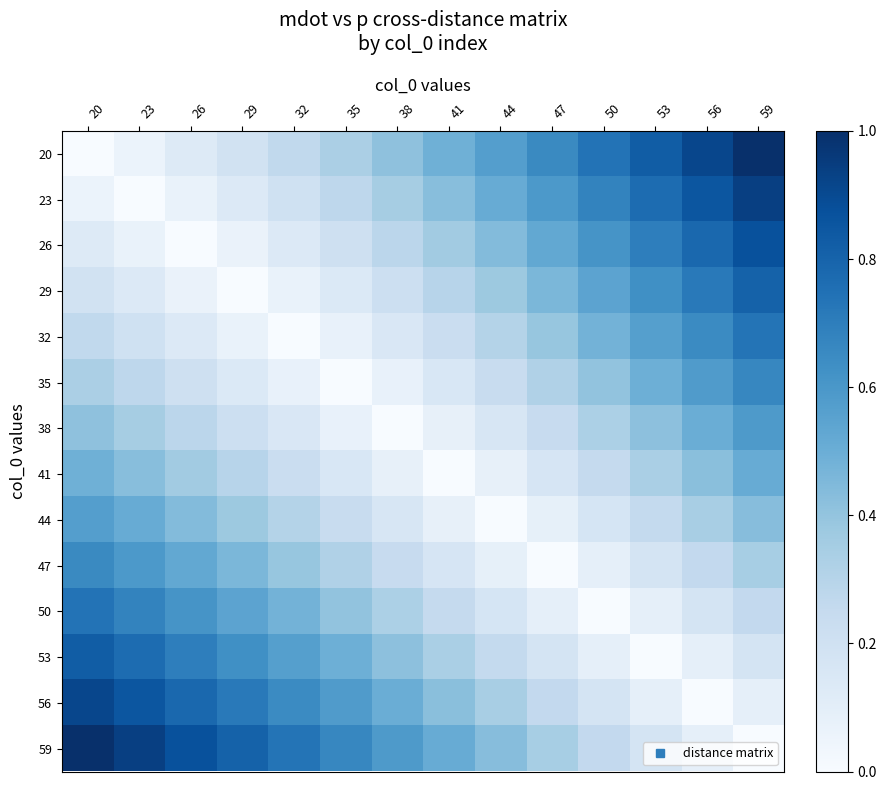

What is the spread (max minus min) of values at 41?

0.5